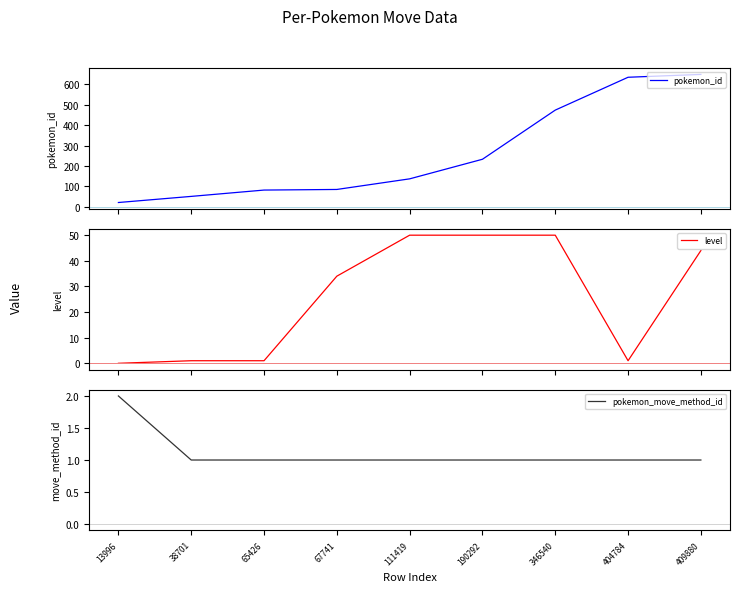

What is the sum of all level values?

231